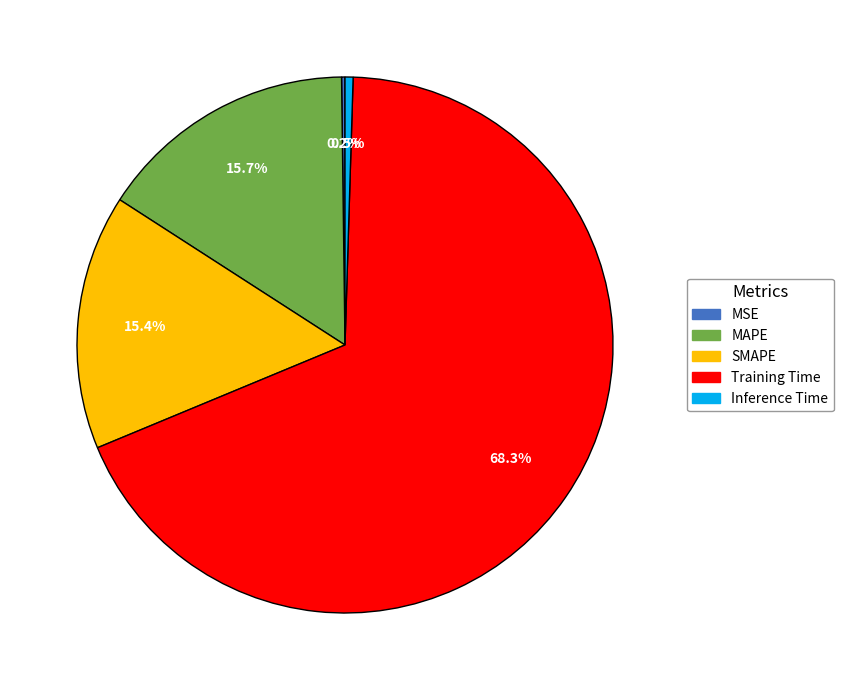

Does Training Time account for over 50% of the chart?

Yes